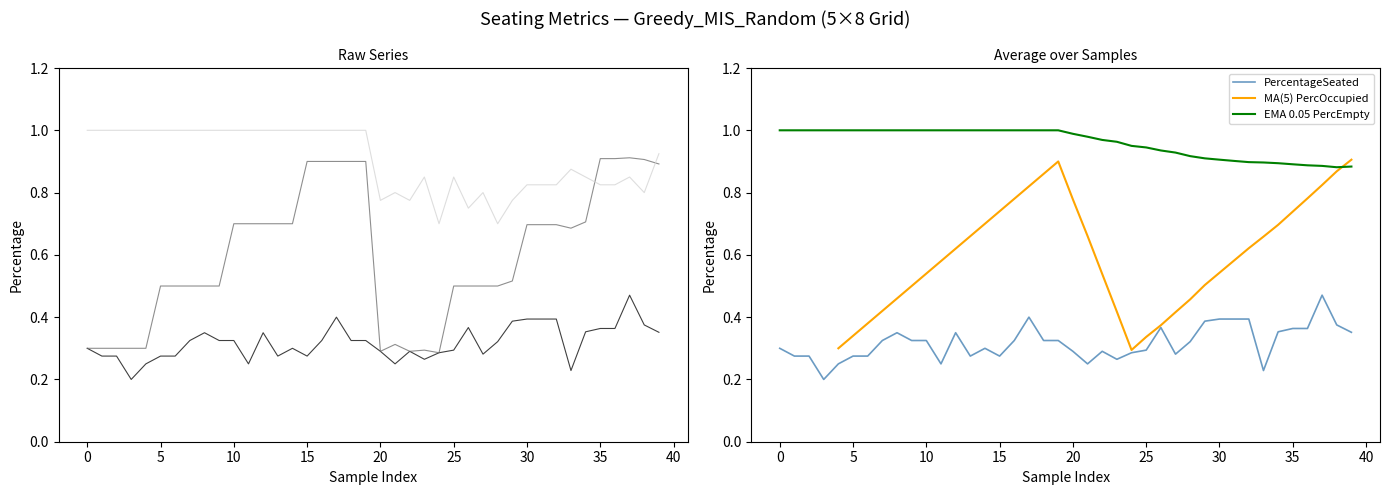

In PercentageEmpty, how many points are lower than both neighbors (excluding endpoints)?

6